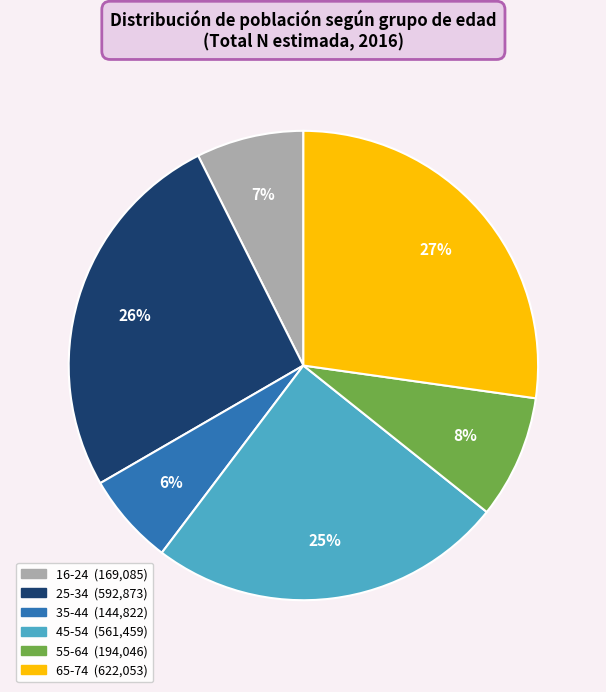

True or false: 16-24 accounts for 20% of the total.

False